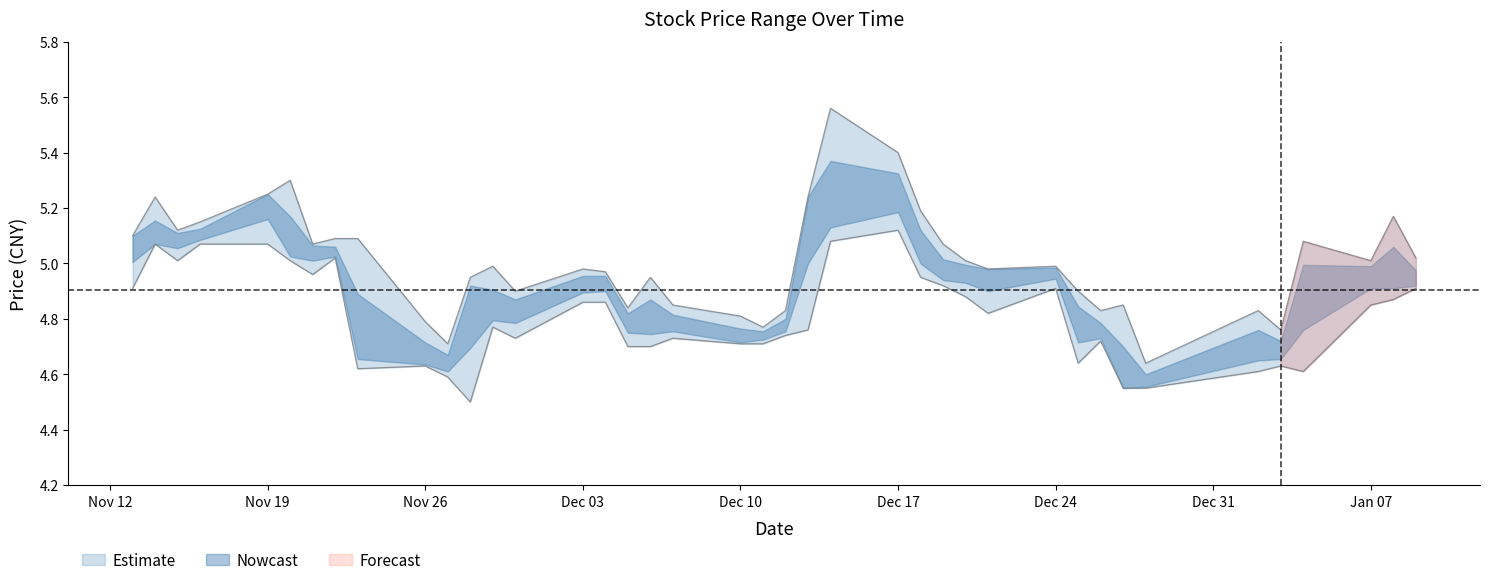

What is the difference between the high values at 2018-11-28 and 2018-12-20?

0.1